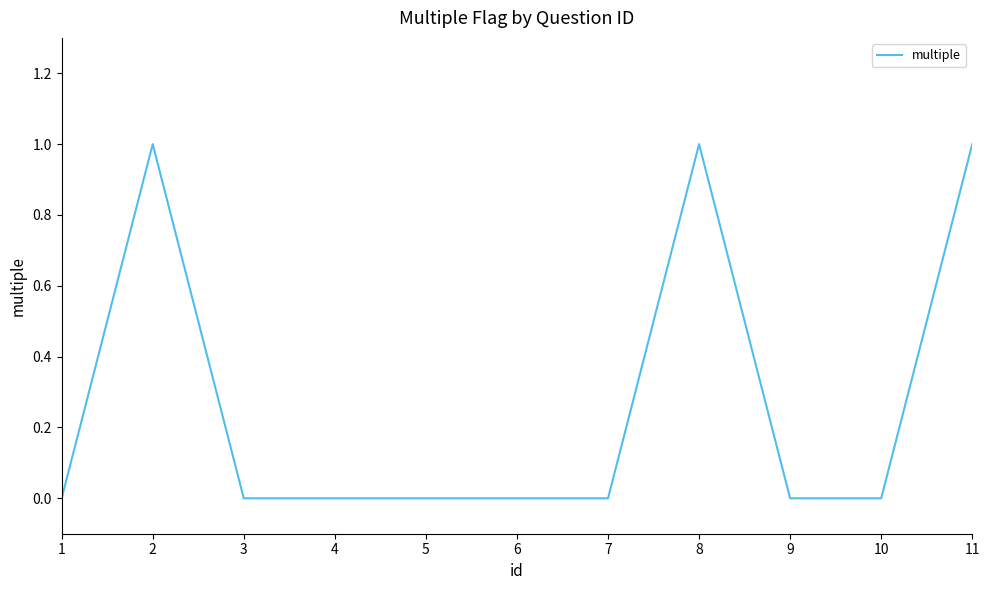

How many lines are shown in the chart?

1